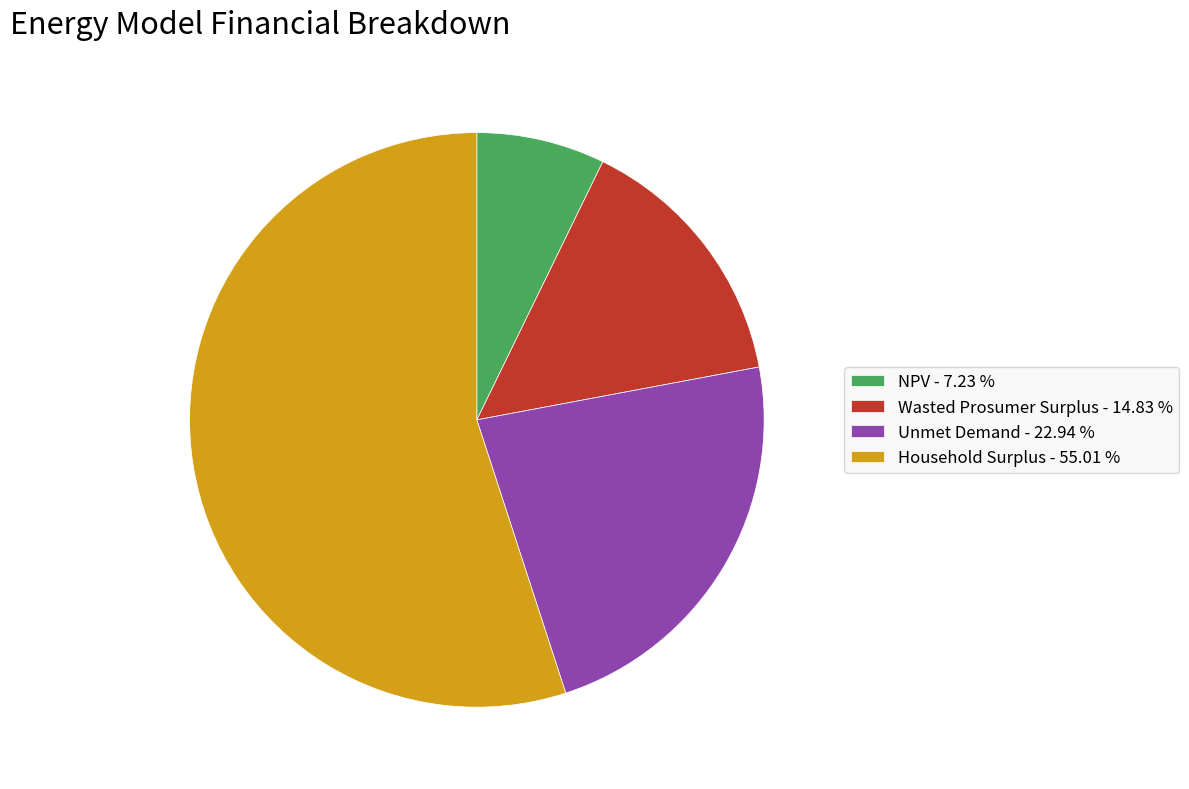

What is the largest slice in the pie chart?

Household Surplus